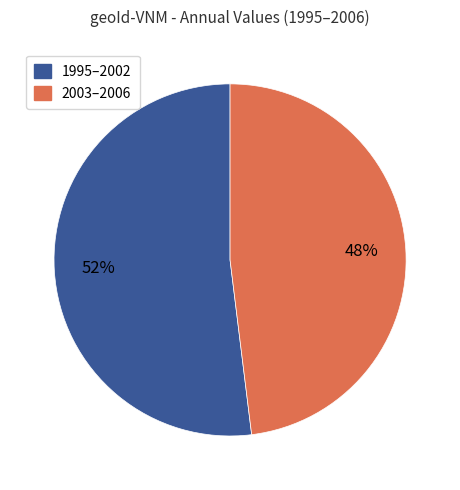

Is there any slice that represents more than half of the pie?

Yes